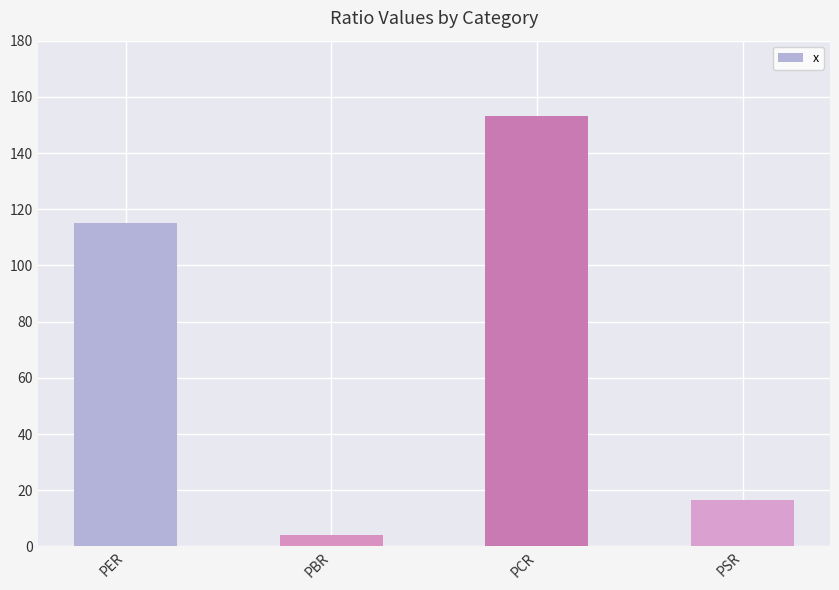

How many values are below 114?

2